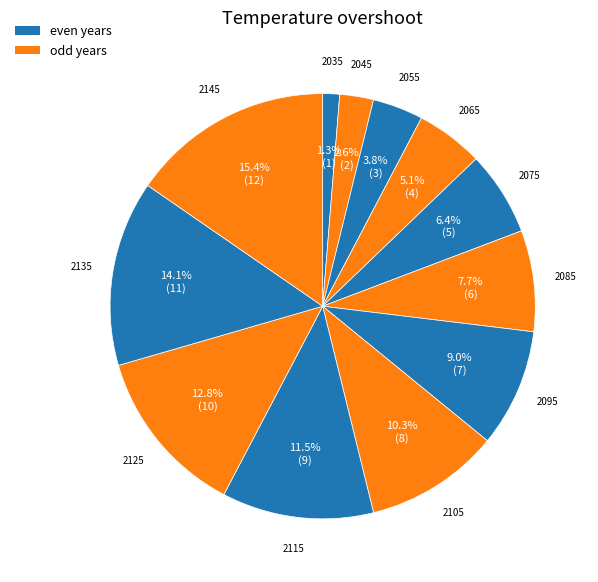

What is the largest slice in the pie chart?

2145